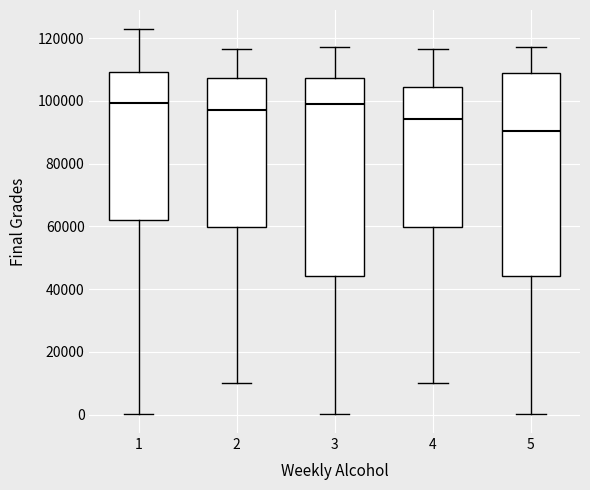

Where is the lower edge of the box at x = 2 on the y-axis? The values are not printed on the chart, so give them approximately, as read against the axis.

60000